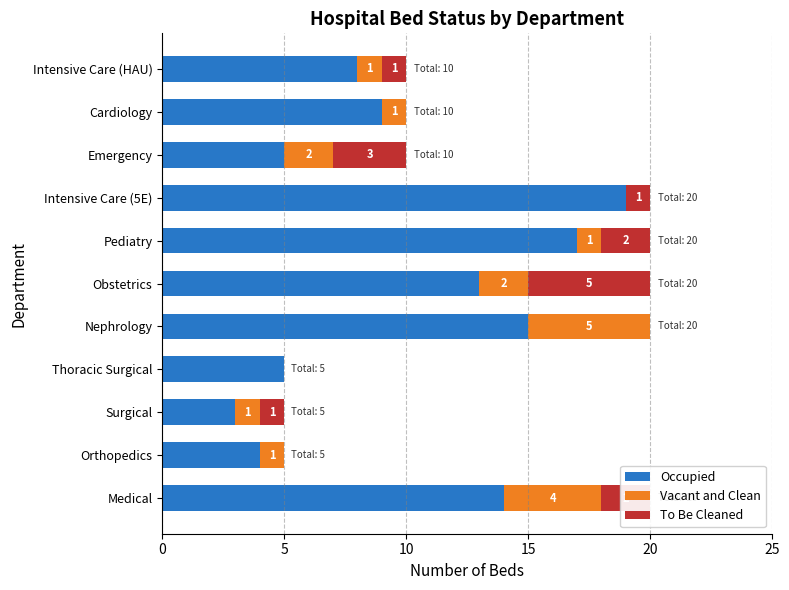

True or false: Occupied has a value of 9 at Cardiology.

True